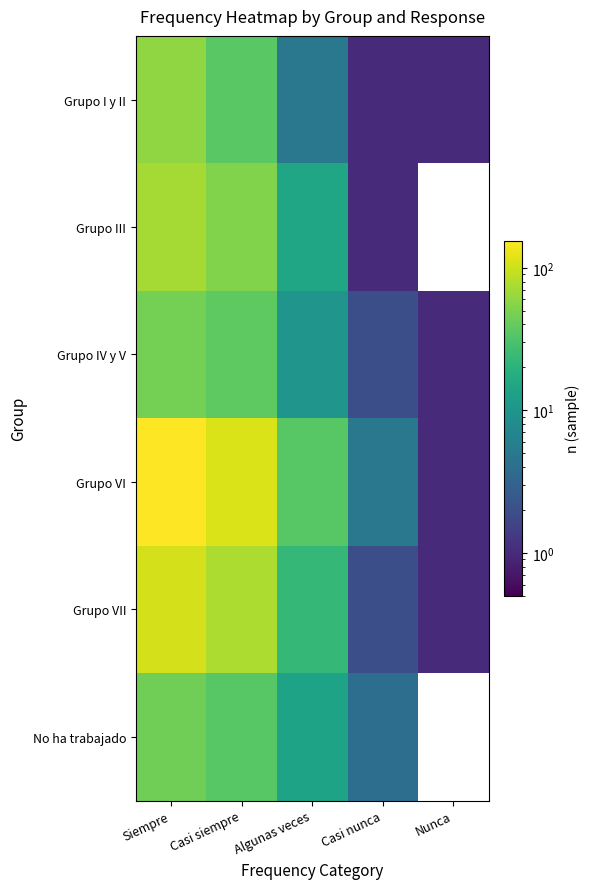

List the series in order of their peak value, lowest first.

No ha trabajado, Grupo IV y V, Grupo I y II, Grupo III, Grupo VII, Grupo VI